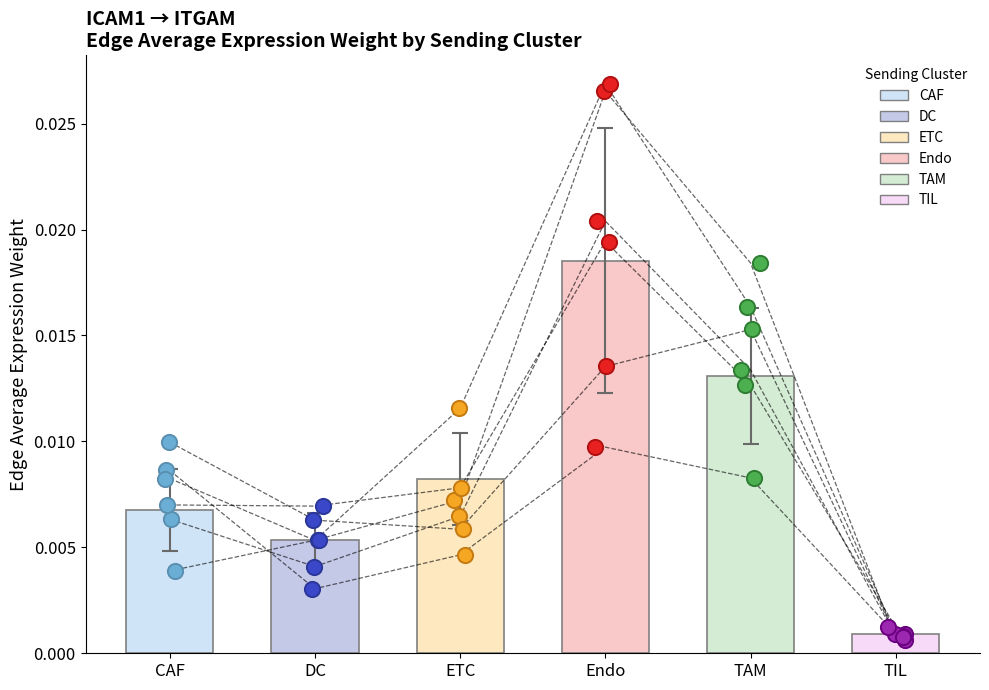

Which series has the widest spread of Y values?

Endo